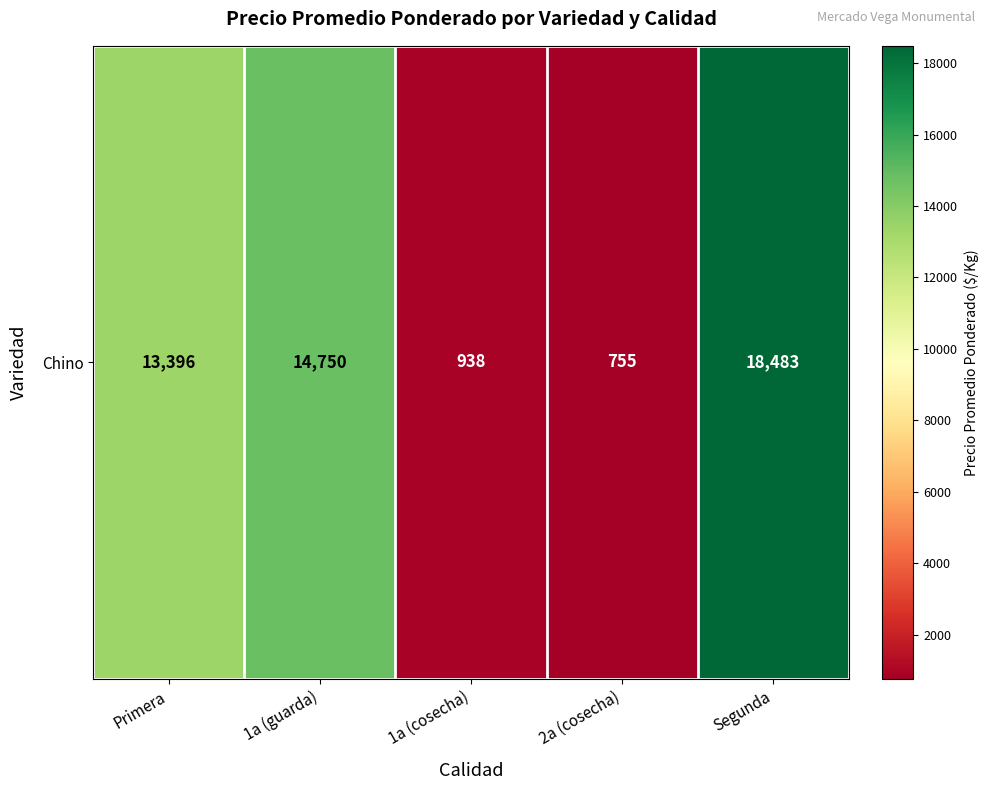

Reading right to left, list all the values displayed in this chart.

Segunda=18483	2a (cosecha)=755	1a (cosecha)=938	1a (guarda)=14750	Primera=13396